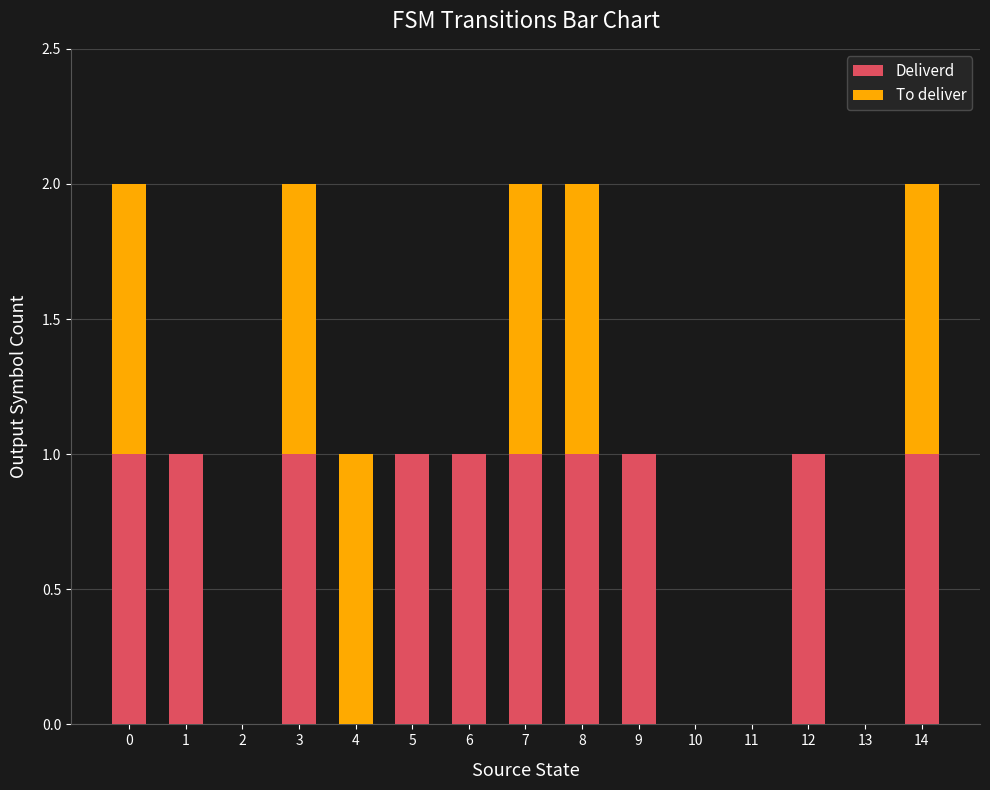

What is the sum of all Deliverd values?

10